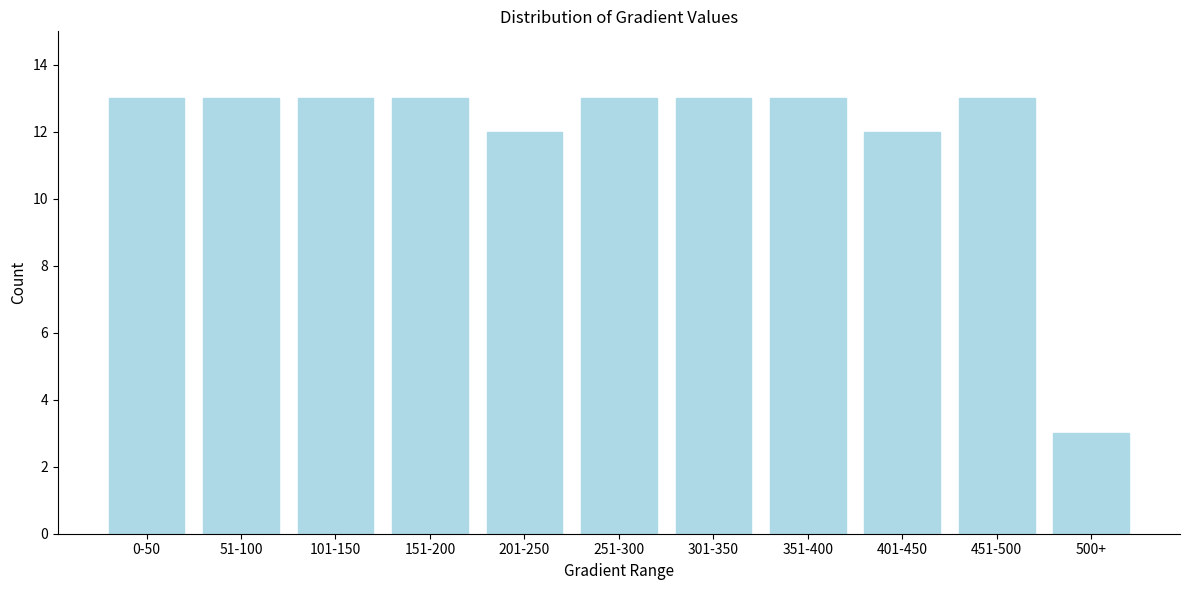

Reading right to left, extract all data points from this chart.

3	13	12	13	13	13	12	13	13	13	13